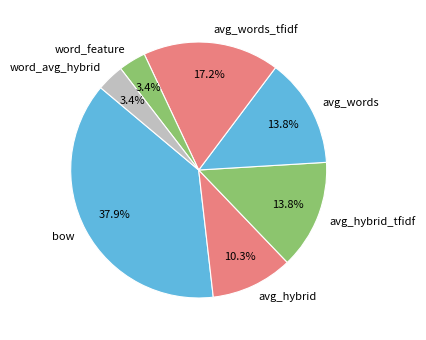

Which slice is the largest?

bow